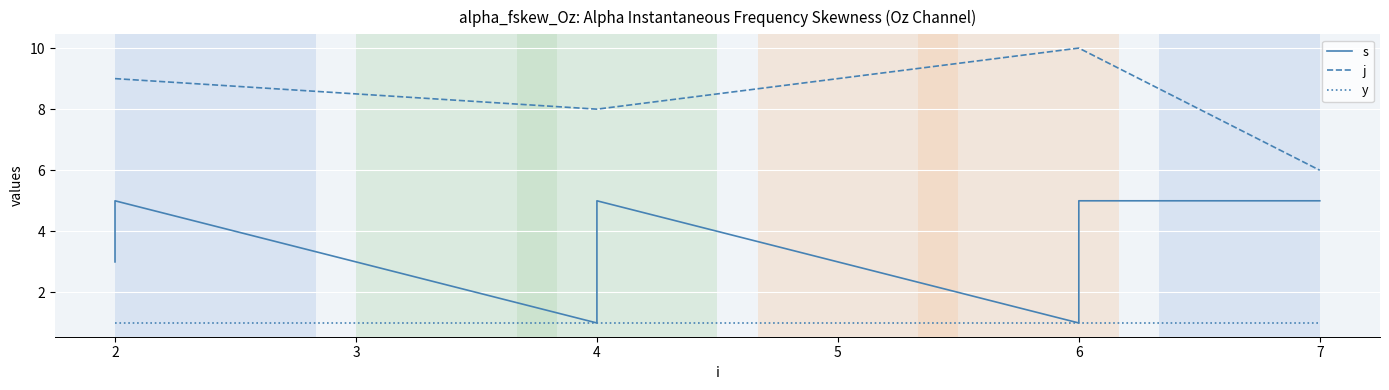

List the series in order of their overall mean, lowest first.

y, s, j